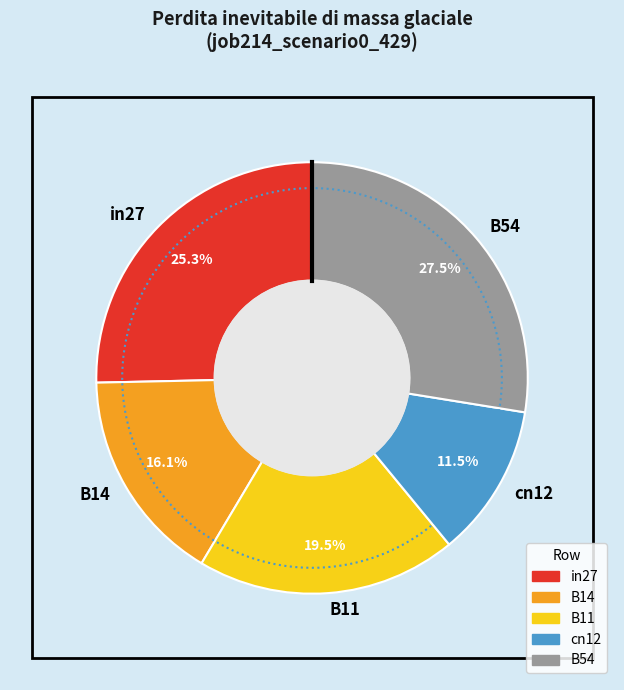

True or false: B54 accounts for 15% of the total.

False